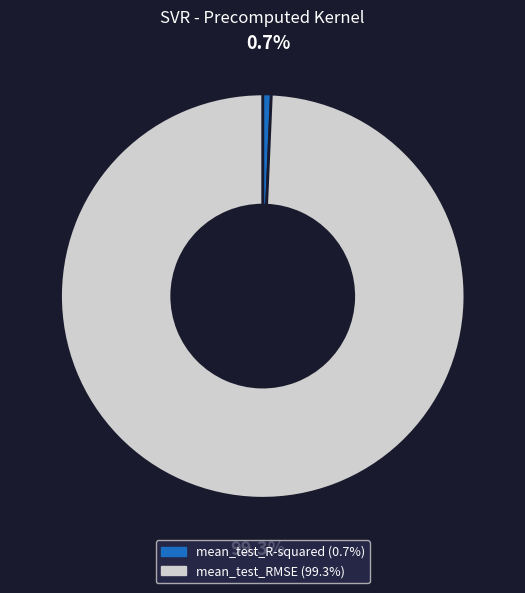

To the nearest percent, what is the combined percentage of mean_test_R-squared and mean_test_RMSE?

100%